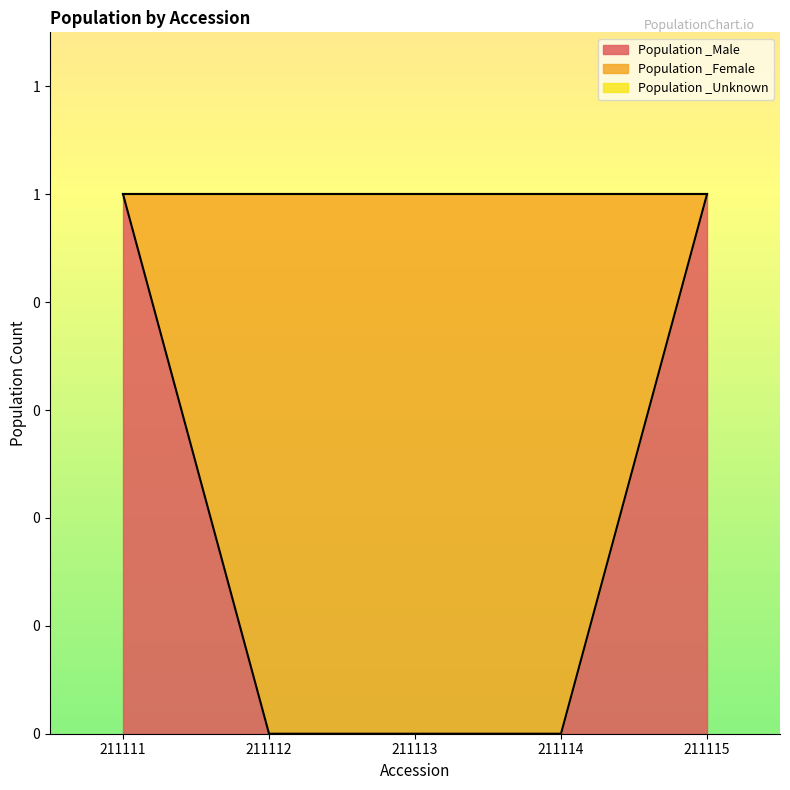

True or false: Population _Unknown has more than 2 interior local peaks.

False